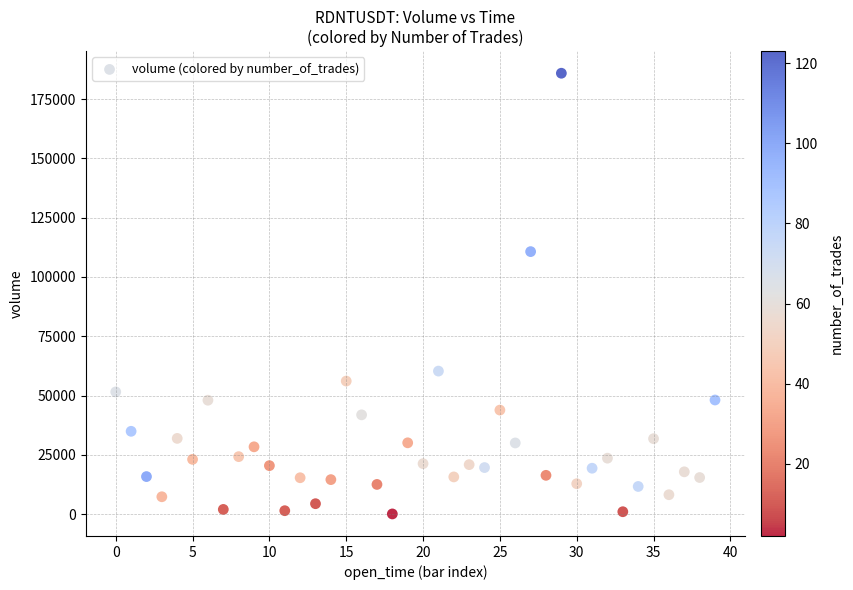

What is the range of Y values (max minus min)?

185754